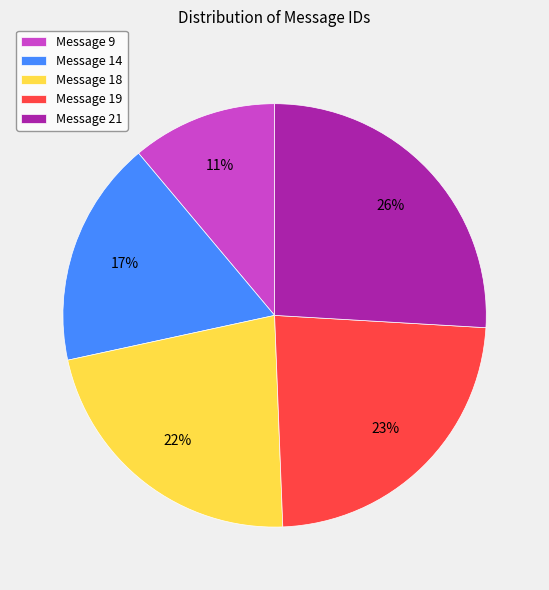

Which slice is the smallest?

Message 9